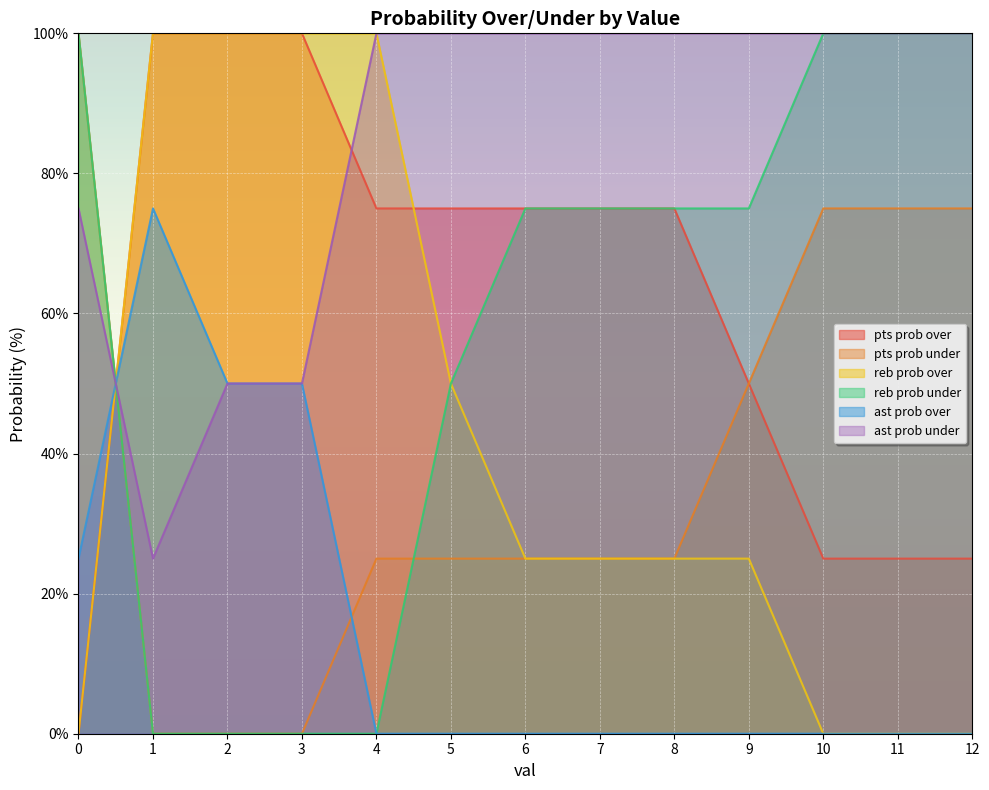

What is the difference between the highest and lowest values at 10?

100